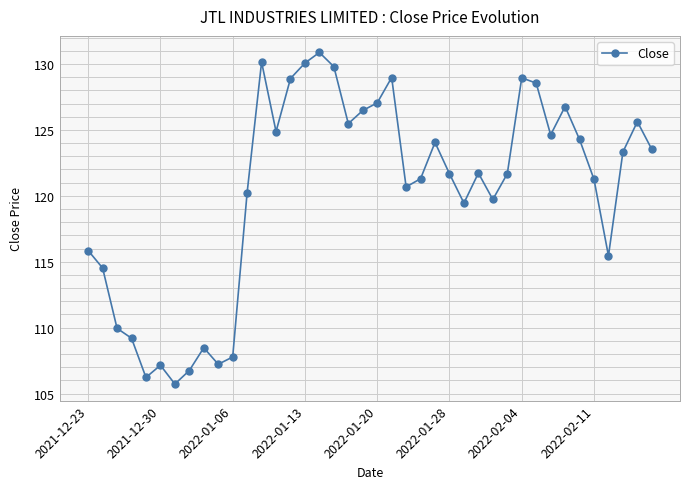

What is the difference between the second highest and second lowest values?

23.9